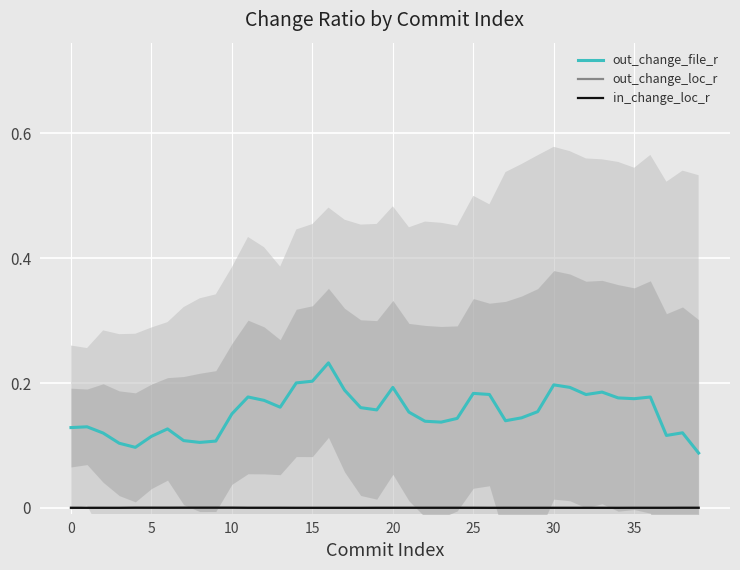

Which series has the widest spread of values?

out_change_file_r